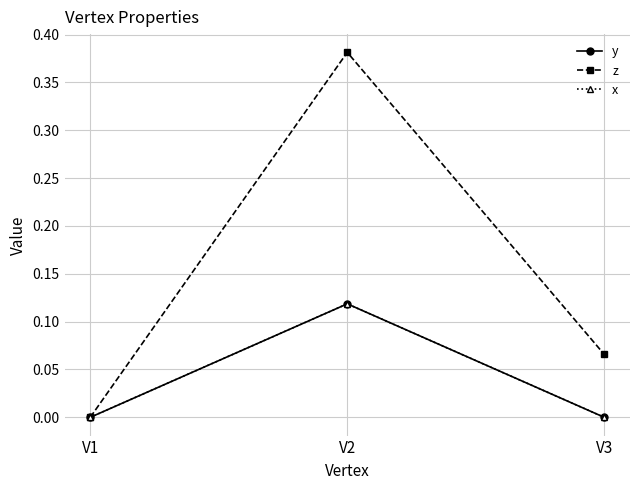

Does the chart have visible grid lines?

Yes